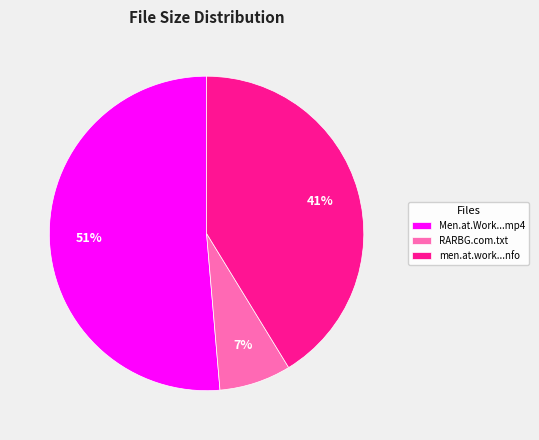

To the nearest percent, what is the average slice percentage?

33%